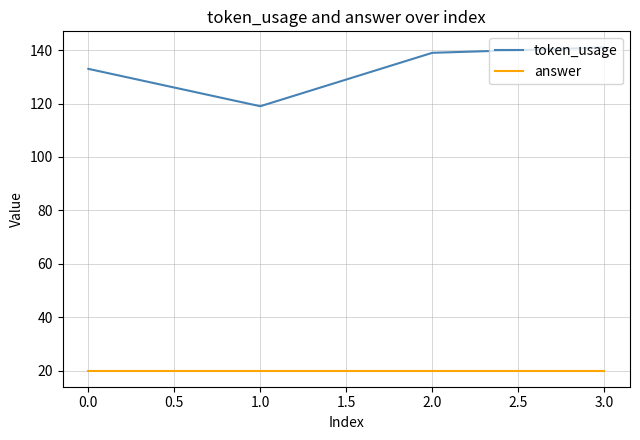

What is the maximum value for token_usage?

141